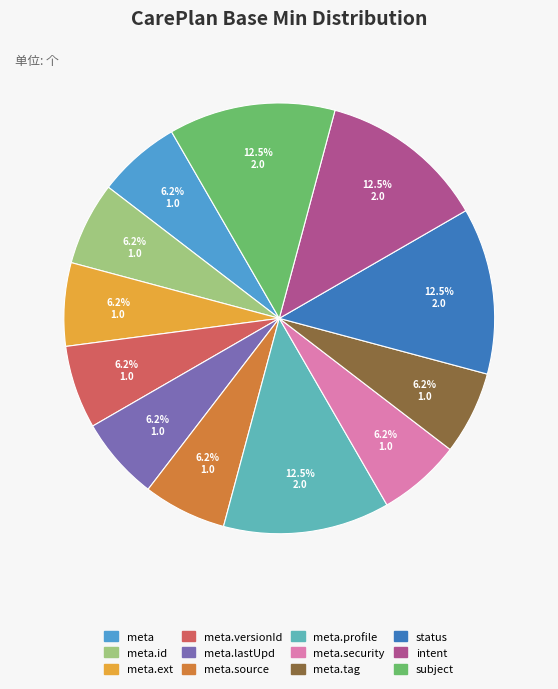

To the nearest percent, what is the difference between the largest and smallest slice percentages?

6%